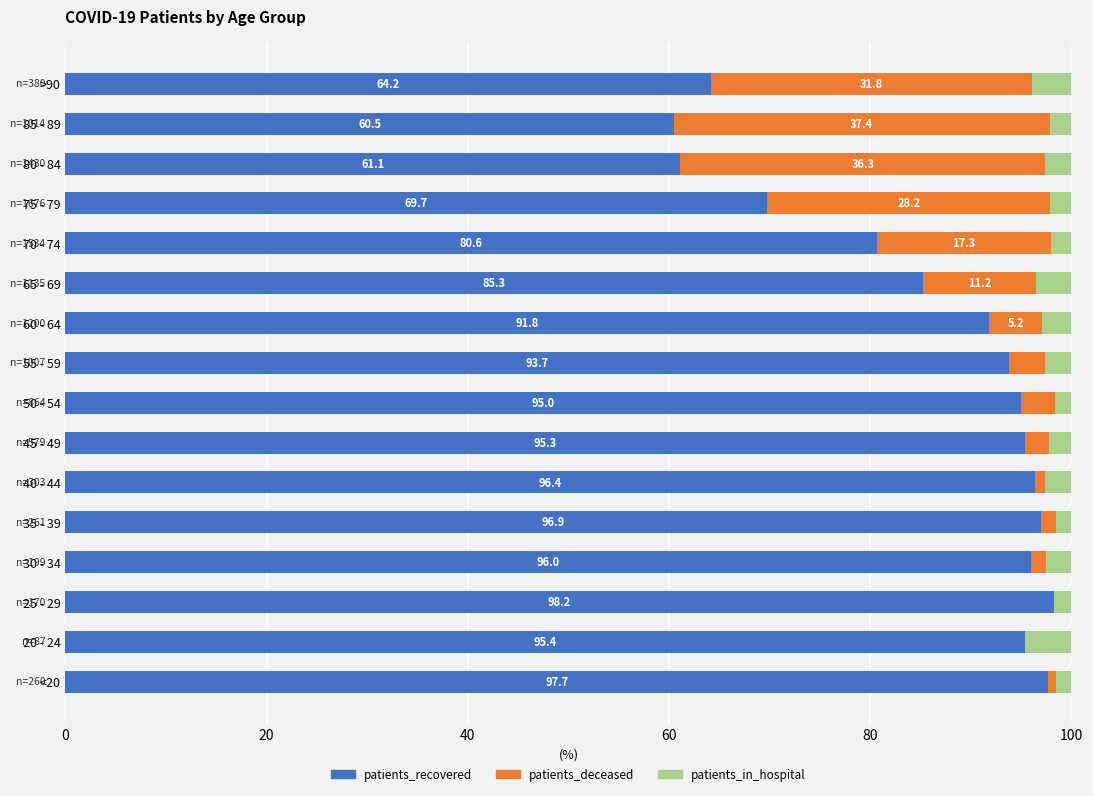

What is the highest value of the patients_recovered series?

98.2